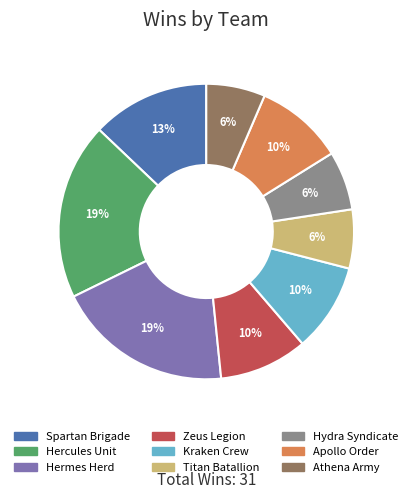

What is the ratio of the value at Spartan Brigade to the value at Hermes Herd?

0.7